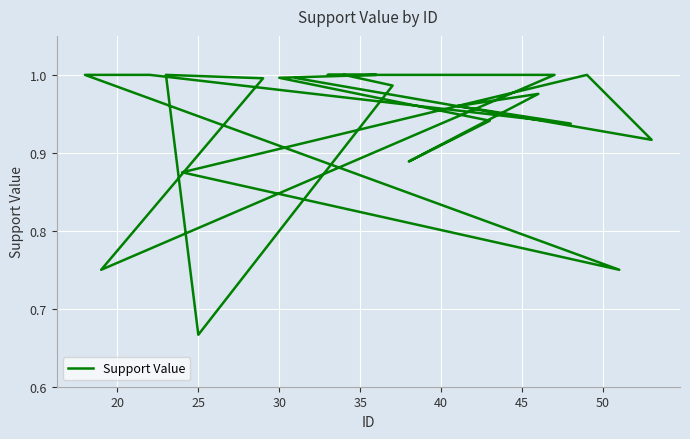

Where is the data nearest to the value 0?

25